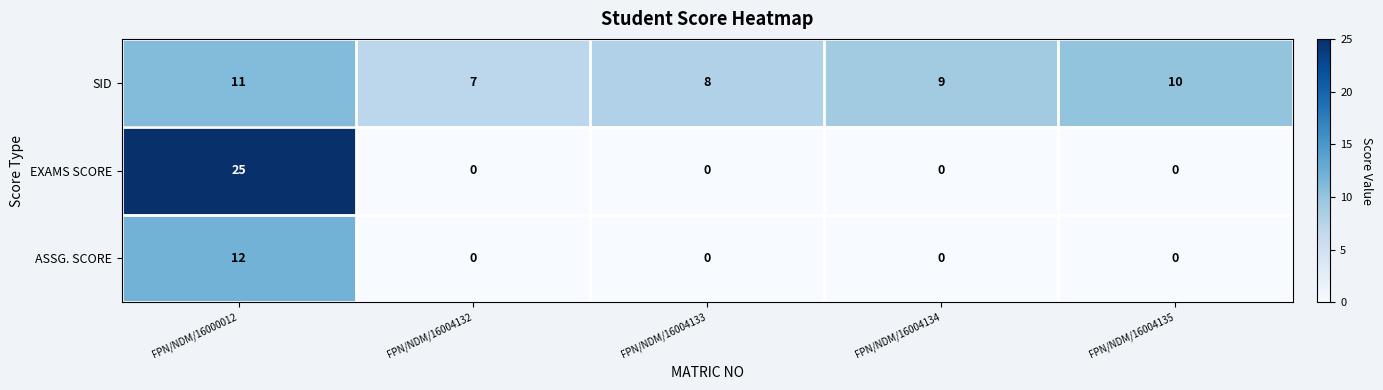

What is the maximum value for SID?

11